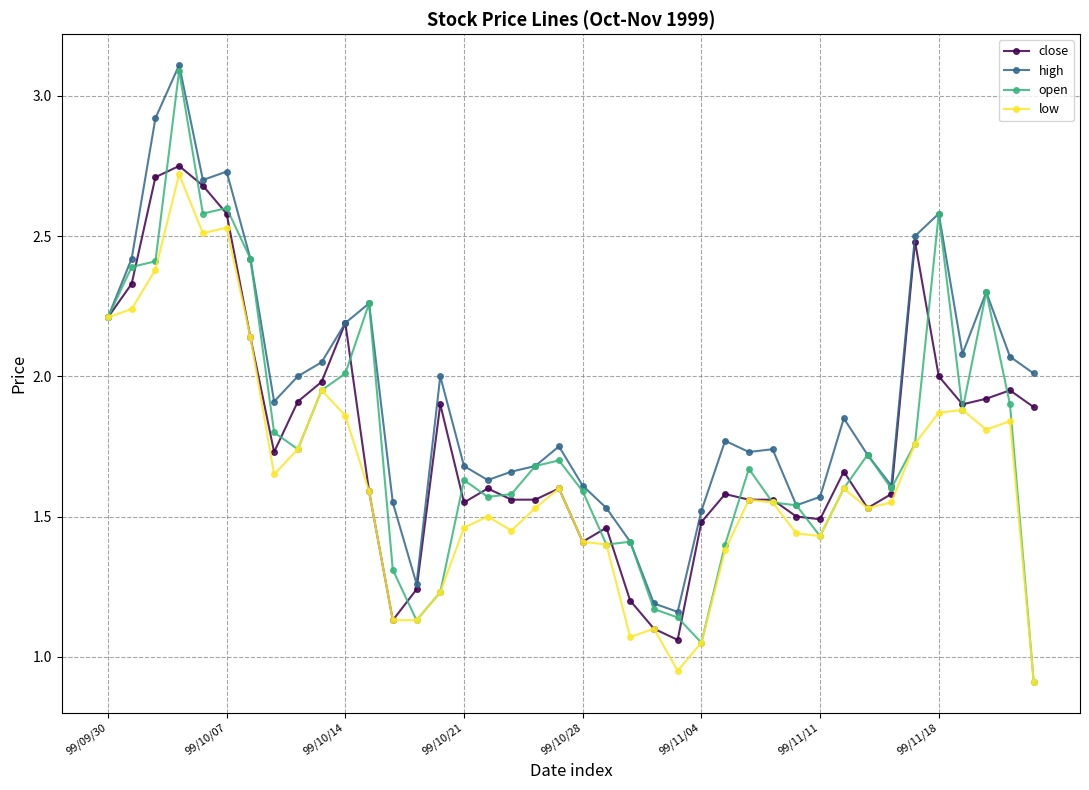

Which series has the largest total across all categories?

high